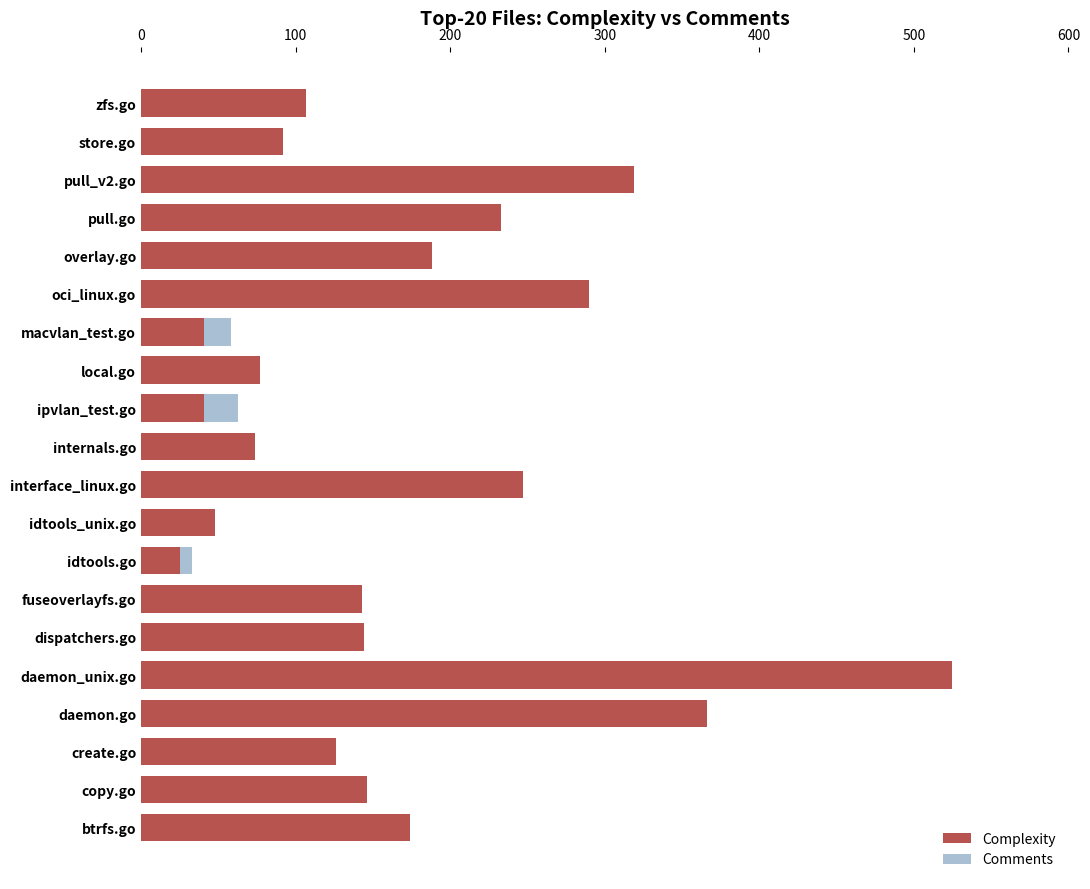

What is the maximum value for Comments?

276